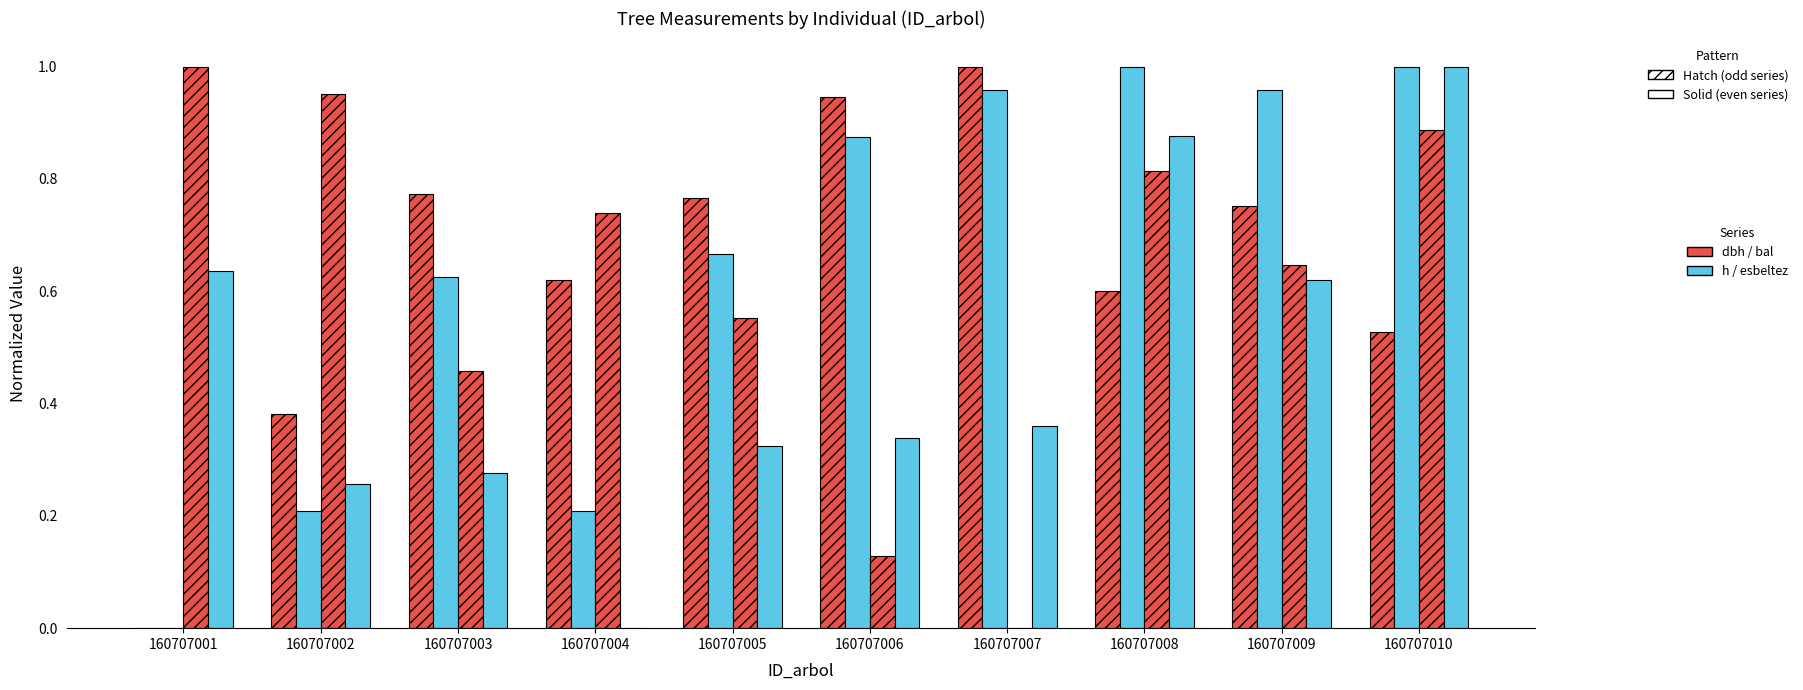

Count the number of categories in the chart.

10